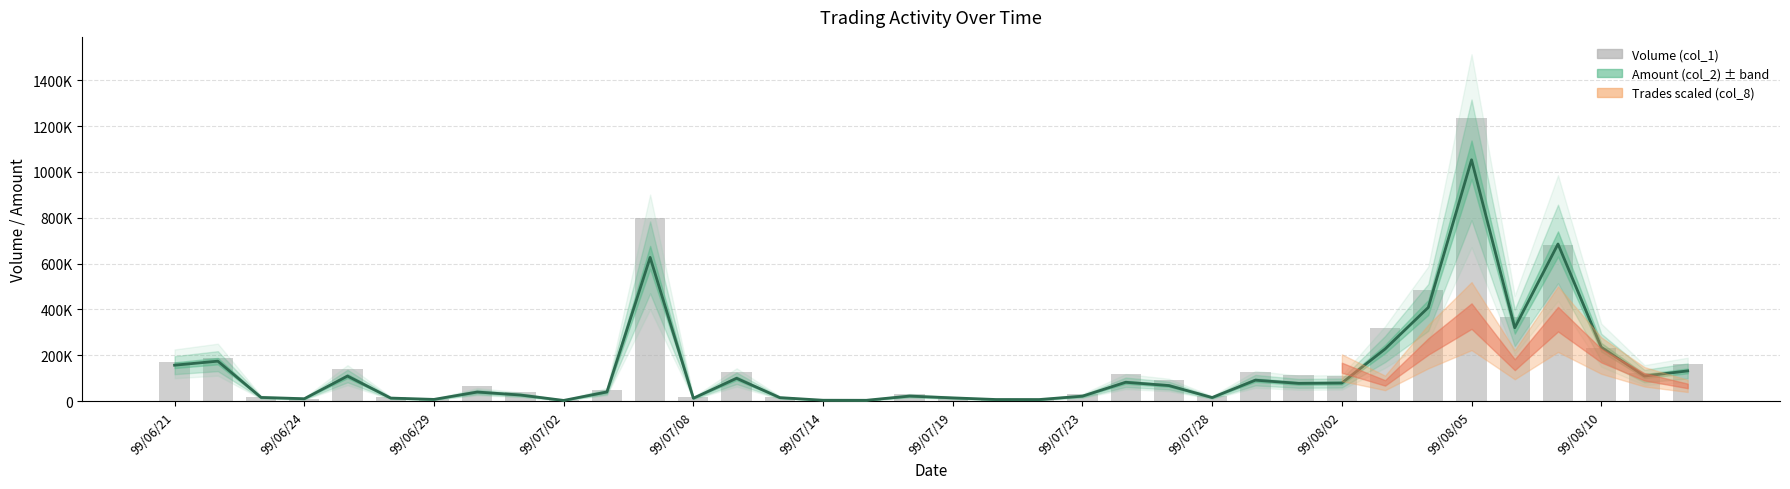

At how many categories does at least one series exceed 978153?

1